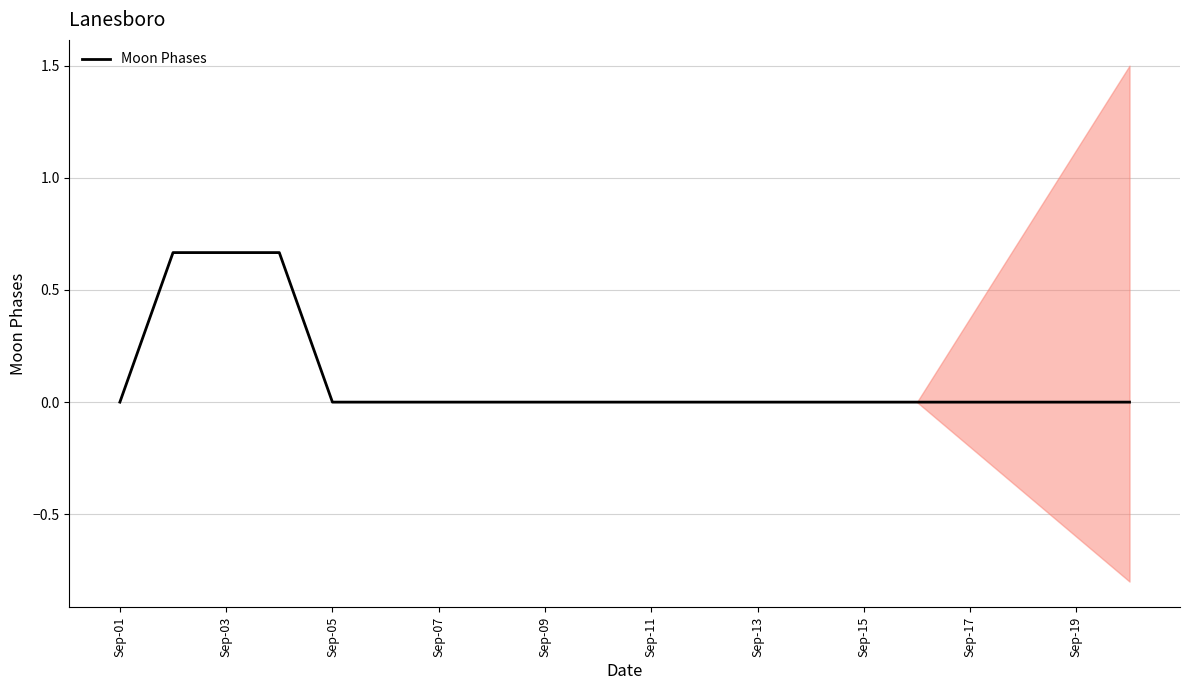

How many distinct data groups are displayed?

1